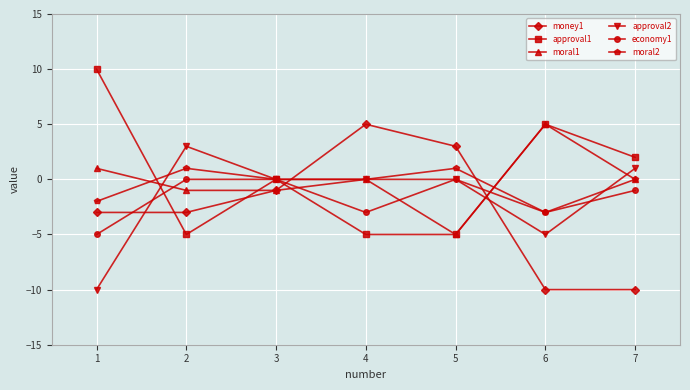

Which series has the largest total across all categories?

approval1